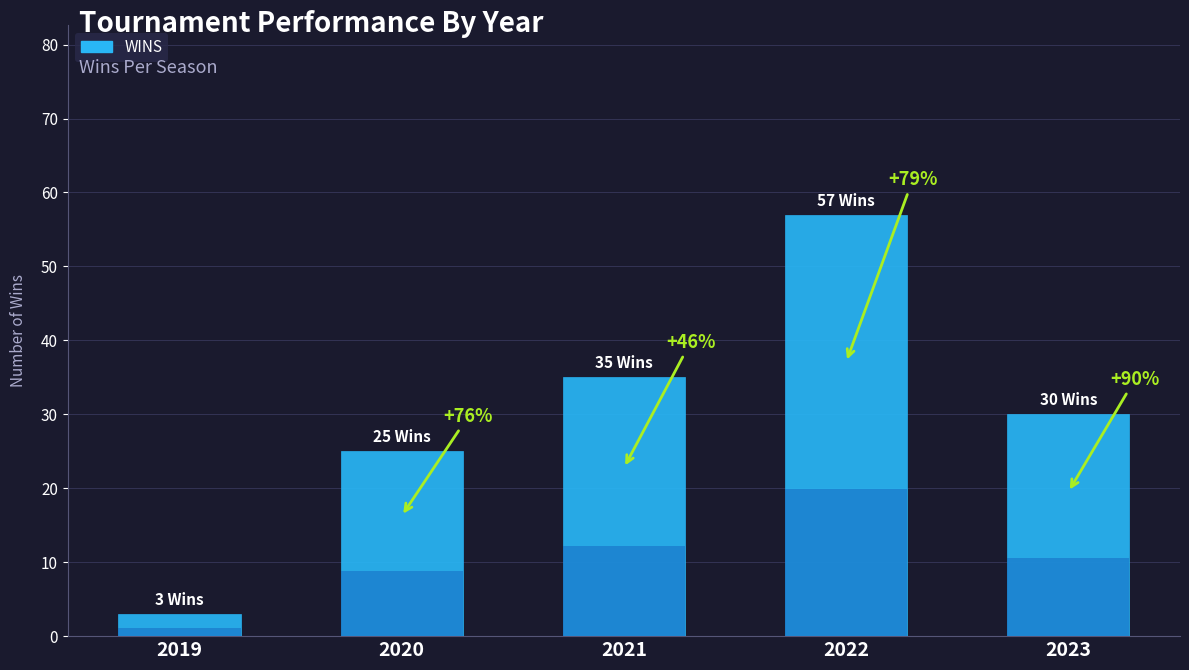

List the labels in order of value, smallest first.

2019, 2020, 2023, 2021, 2022